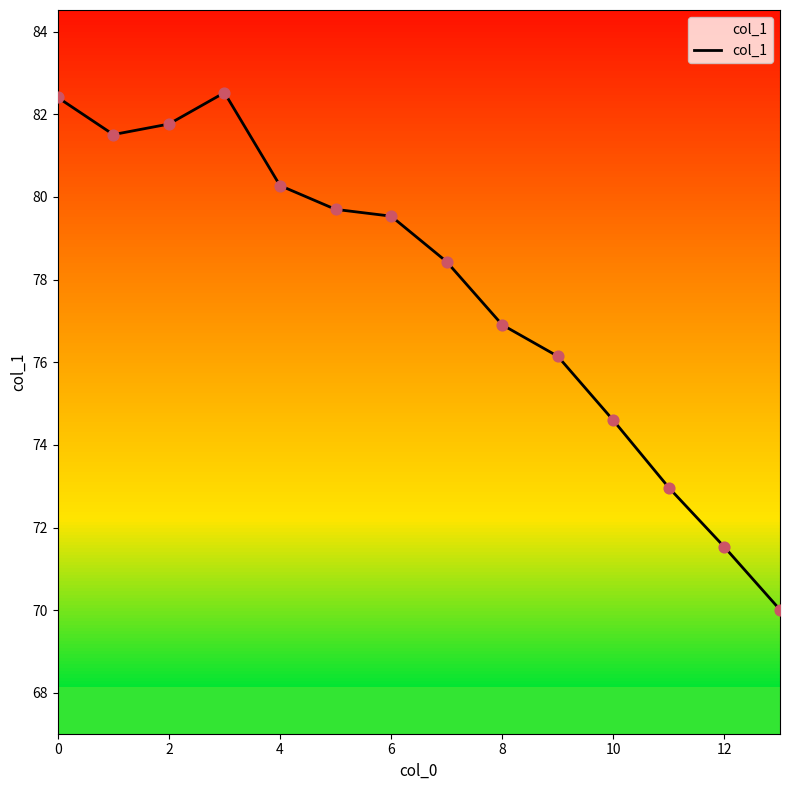

What is the maximum value shown in the chart?

82.5